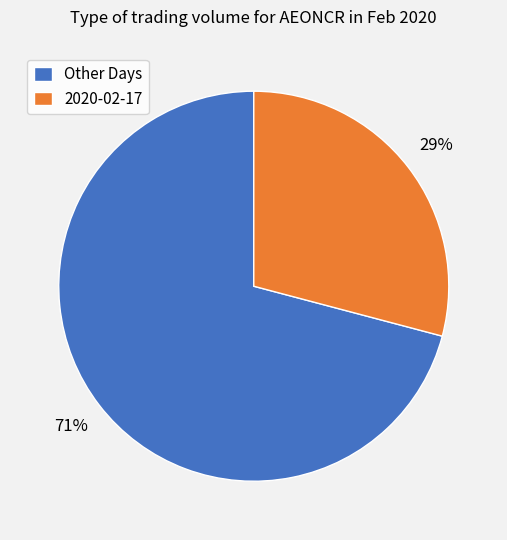

Which slice is the smallest?

2020-02-17